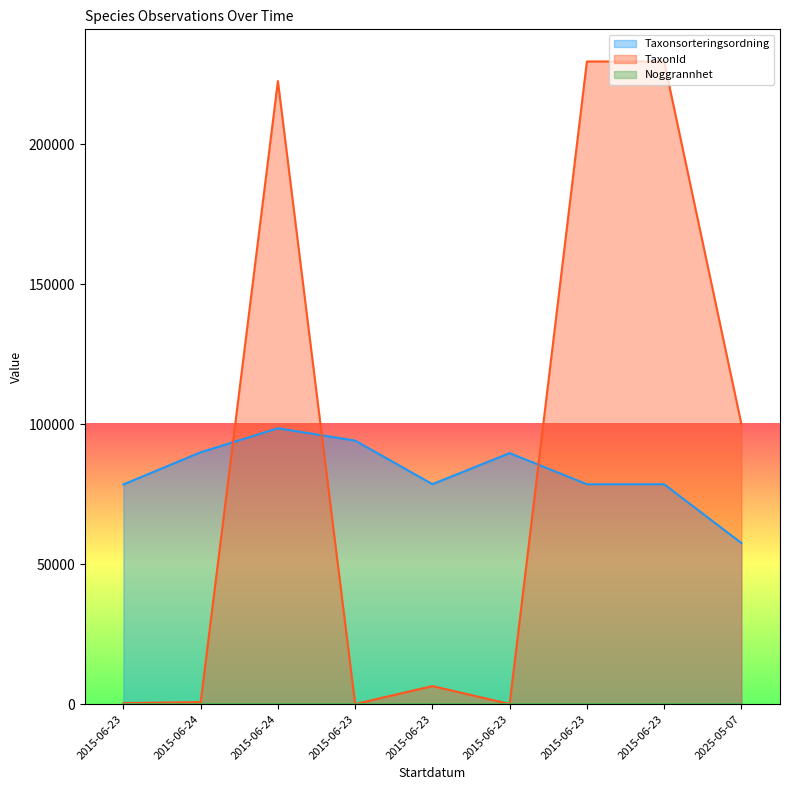

What is the total value across all series at 2015-06-23?

78870